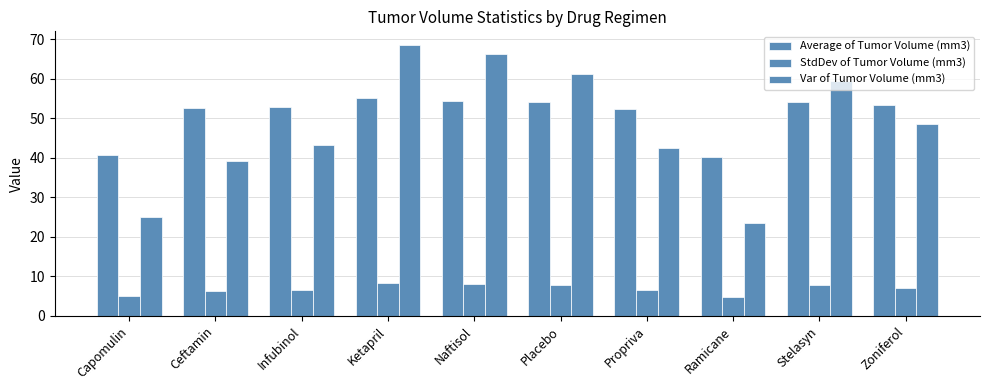

Are the bars horizontal?

No